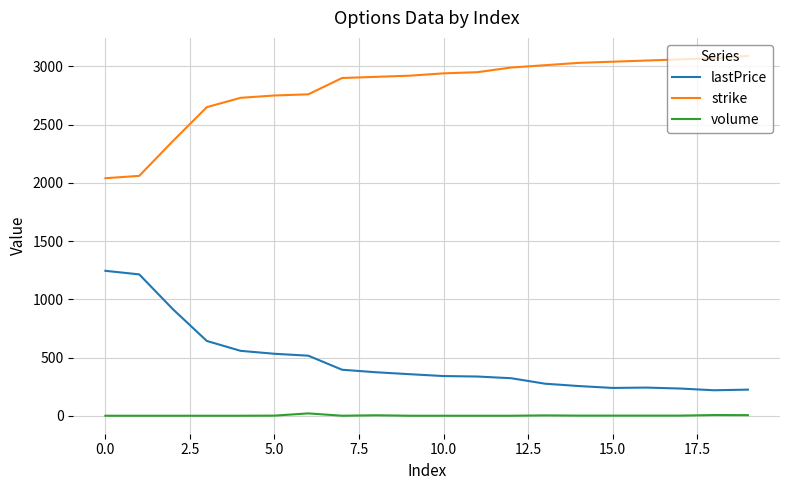

True or false: volume and lastPrice intersect in this chart.

False